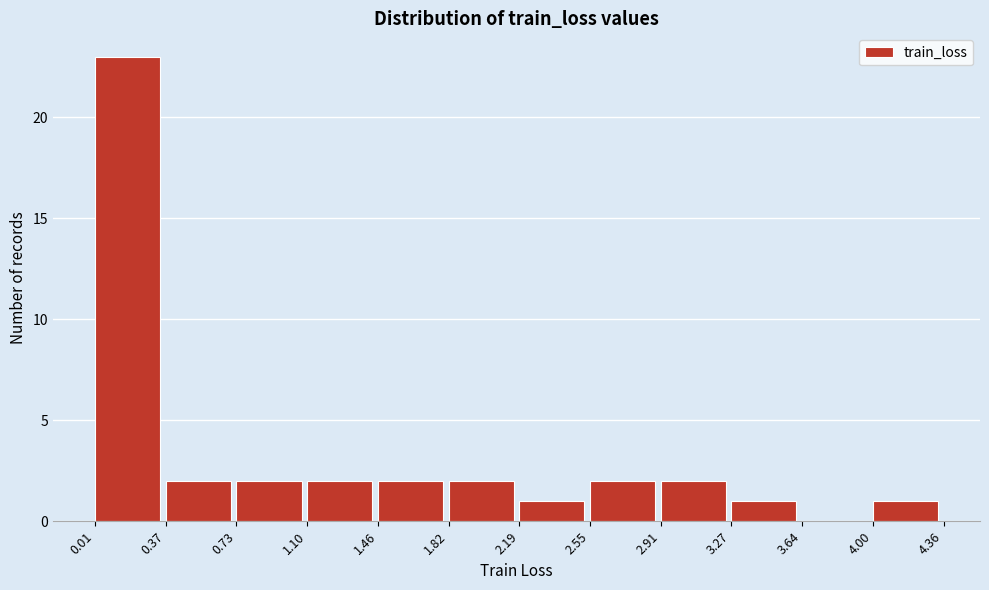

Which range on the x-axis has the tallest bar?

0.01 to 0.37